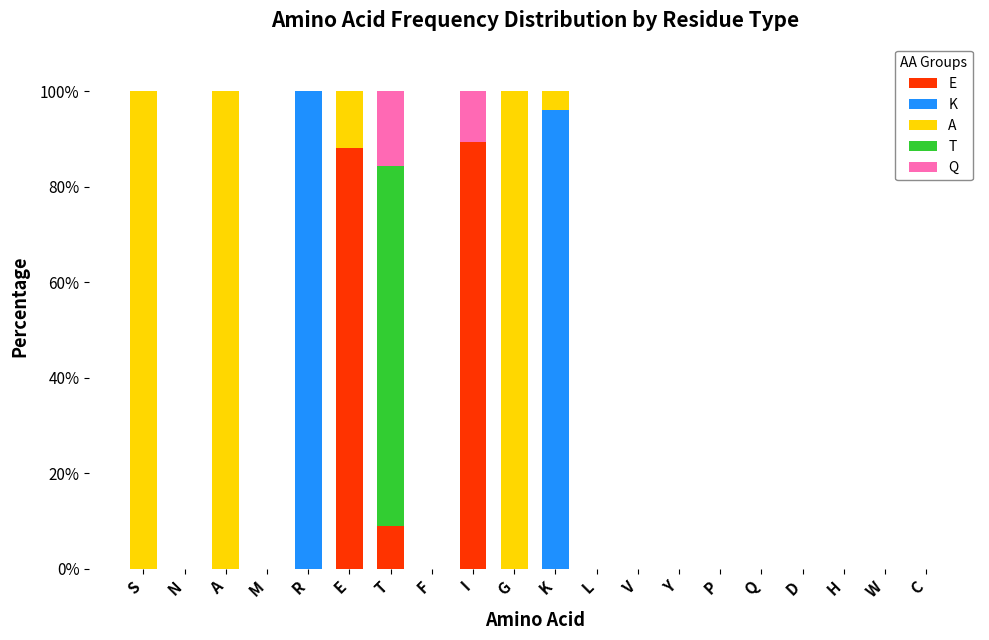

What is the highest value of the E series?

89.4